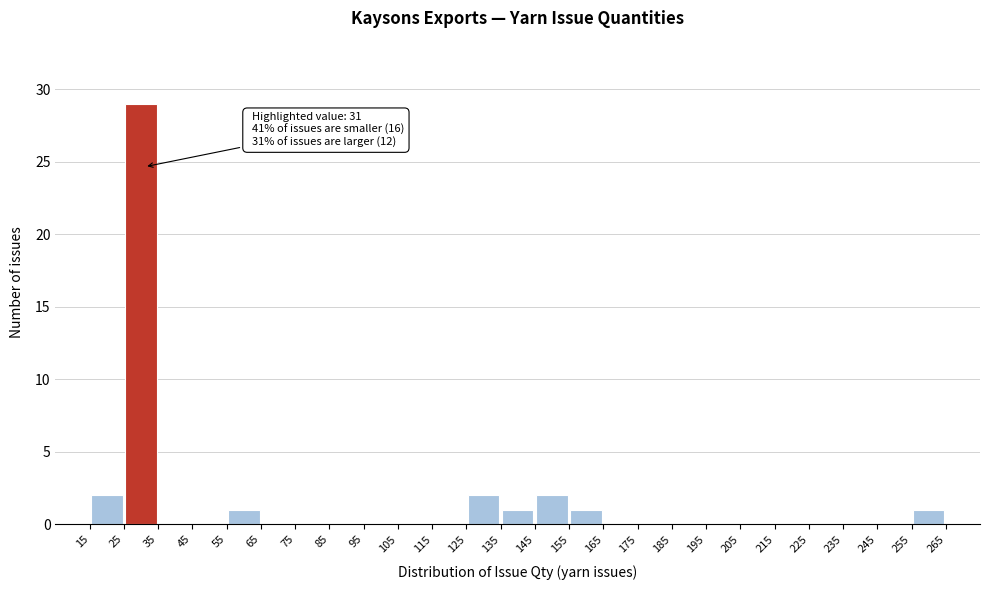

Over which range of the x-axis is the bar tallest?

25 to 35